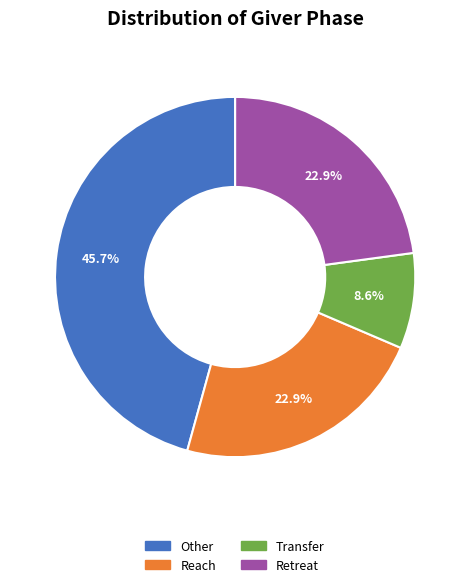

Is there any slice that represents more than half of the pie?

No